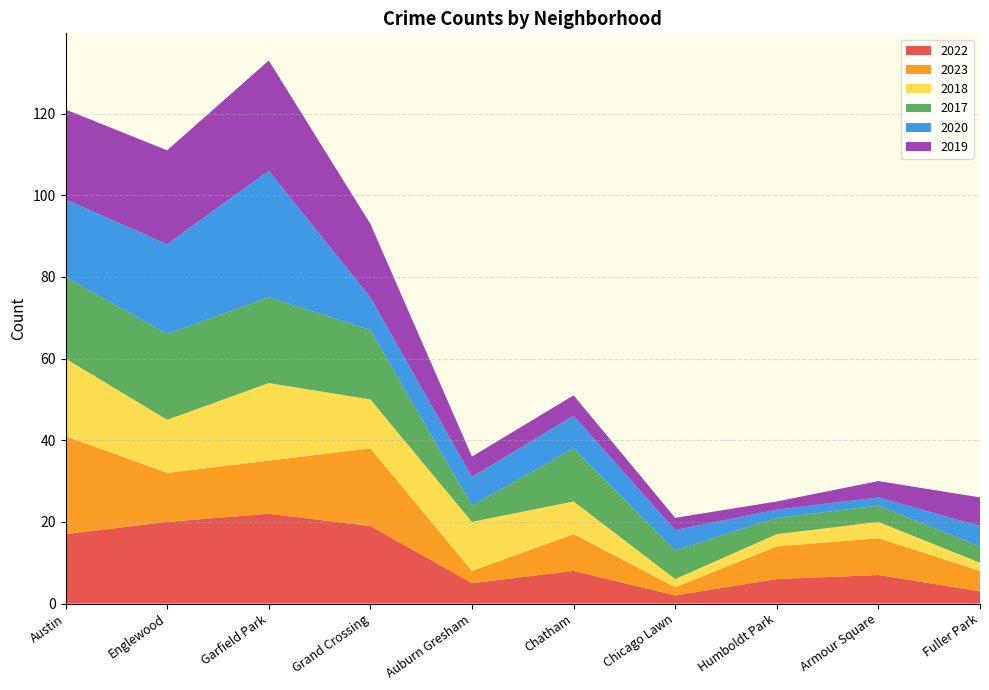

Reading right to left, transcribe all the data shown in this chart.

2022: 3	7	6	2	8	5	19	22	20	17
2023: 5	9	8	2	9	3	19	13	12	24
2018: 2	4	3	2	8	12	12	19	13	19
2017: 4	4	4	7	13	4	17	21	21	20
2020: 5	2	2	5	8	7	8	31	22	19
2019: 7	4	2	3	5	5	18	27	23	22